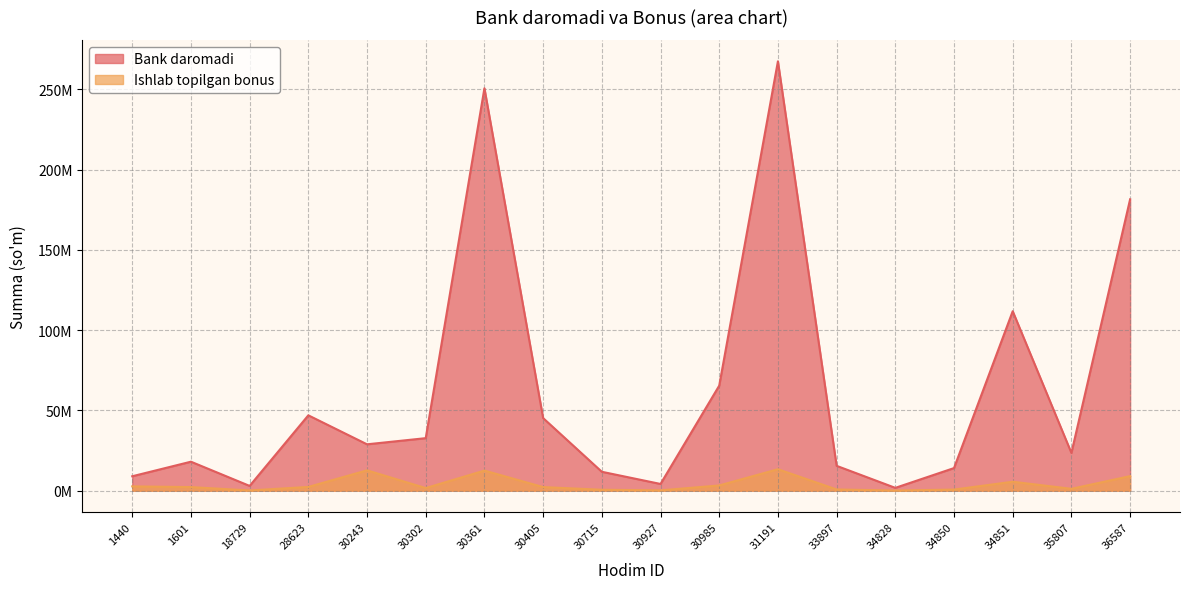

At which label does Ishlab topilgan bonus first exceed 2262460?

1440